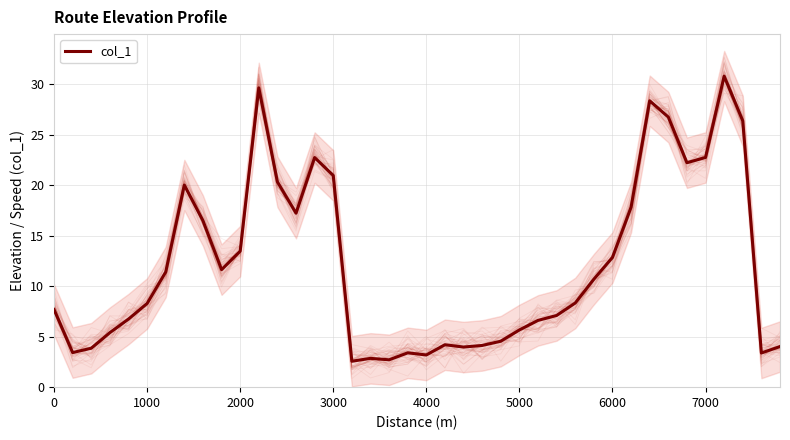

What is the difference between the second highest and minimum values?

27.1